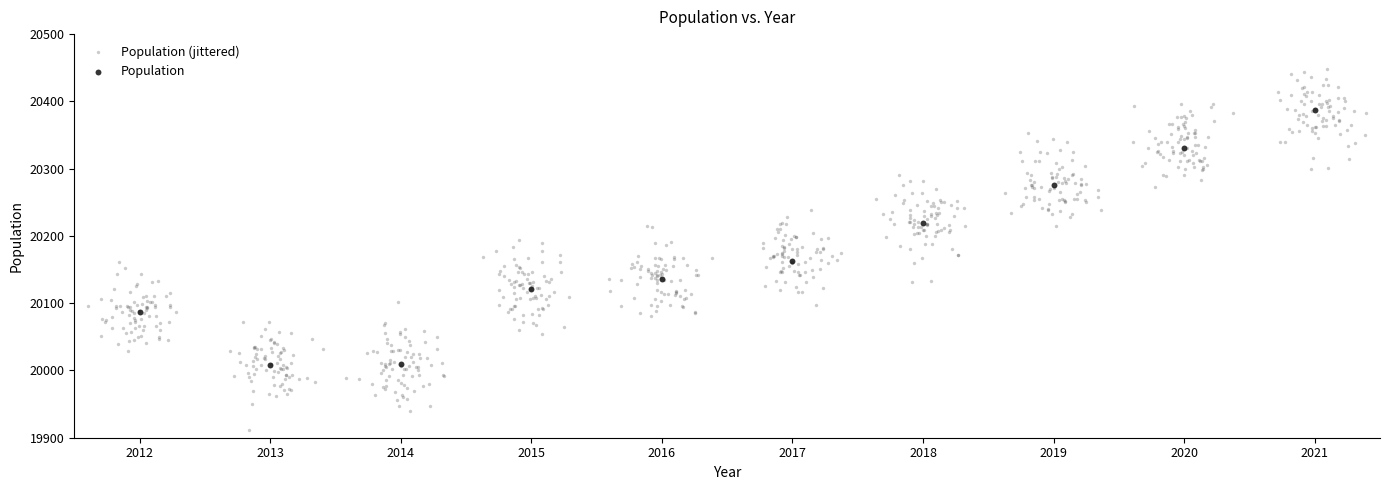

Which series reaches the maximum Y coordinate?

Population (jittered)